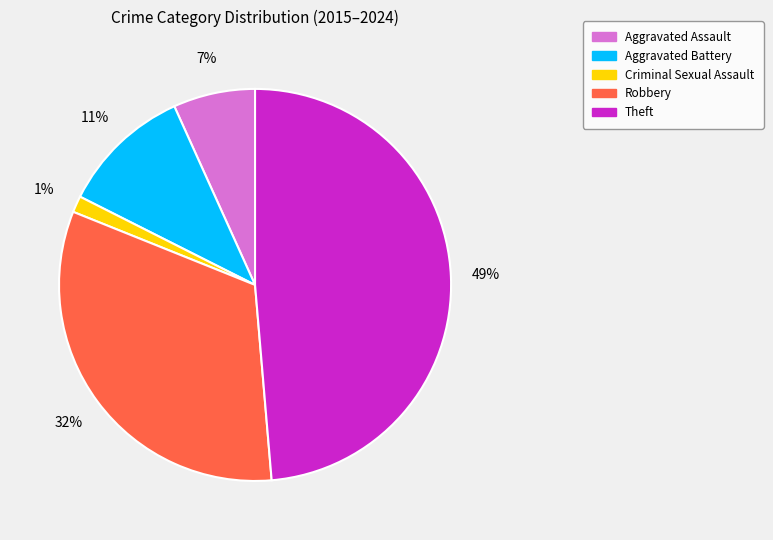

Is it true that Aggravated Assault is 7% of the pie?

True